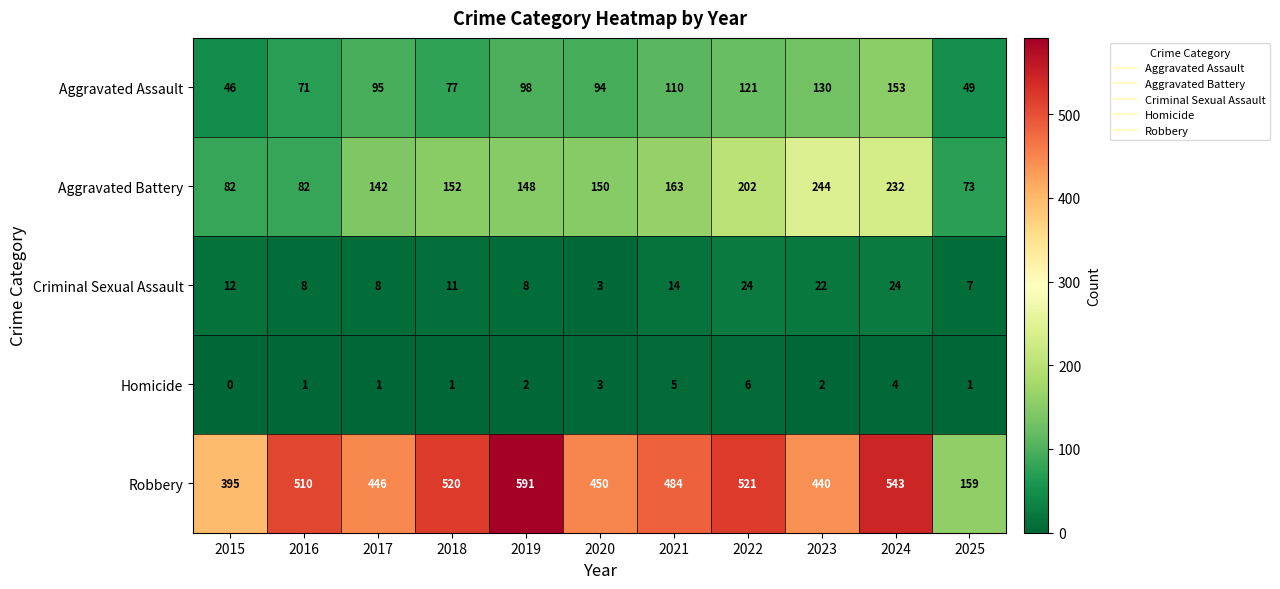

At 2025, list the series in order from largest to smallest.

Robbery, Aggravated Battery, Aggravated Assault, Criminal Sexual Assault, Homicide